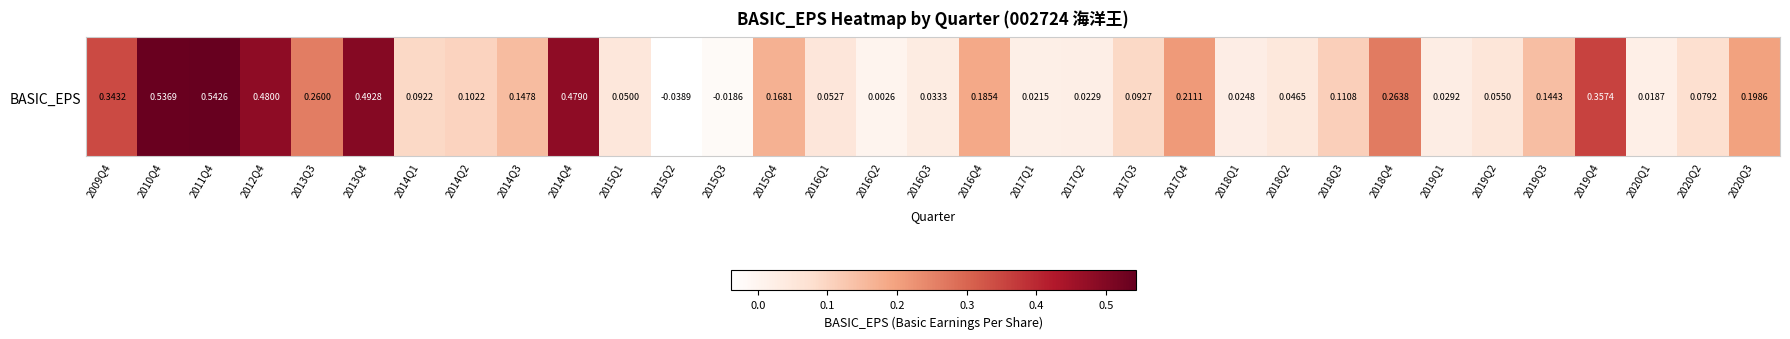

Is it true that the value at 2017Q2 is 0.0?

False